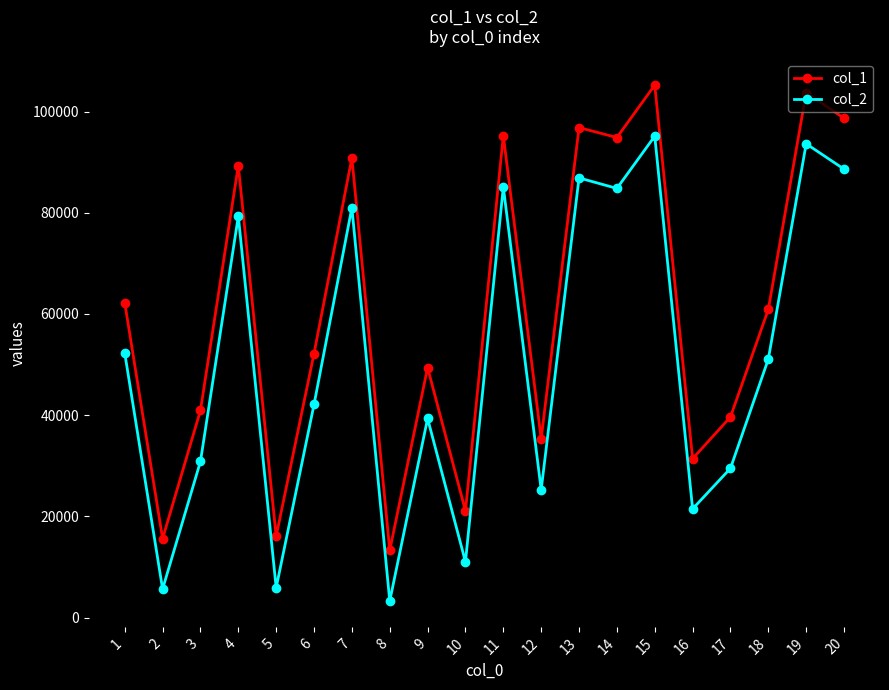

What is the sum of all col_2 values?

1012097